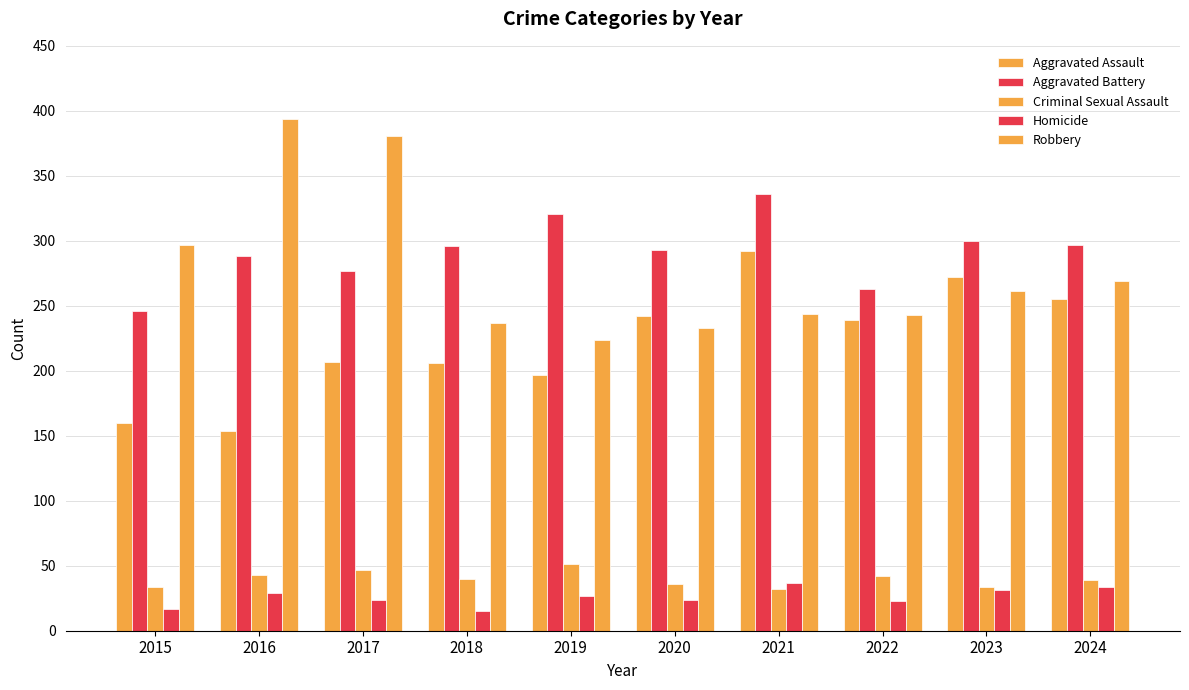

How many groups of bars are there?

10